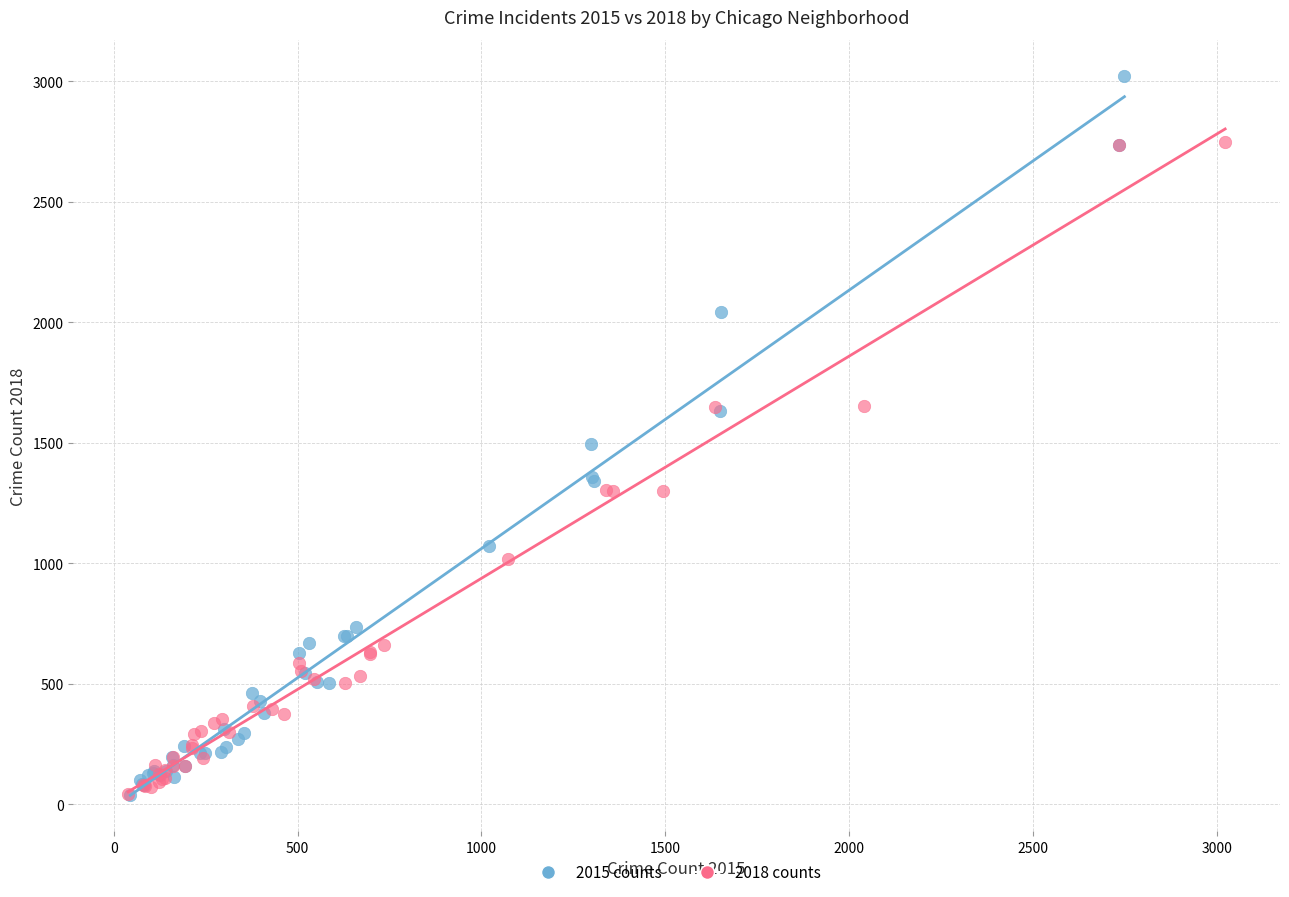

Which series has the widest spread of Y values?

2015 counts